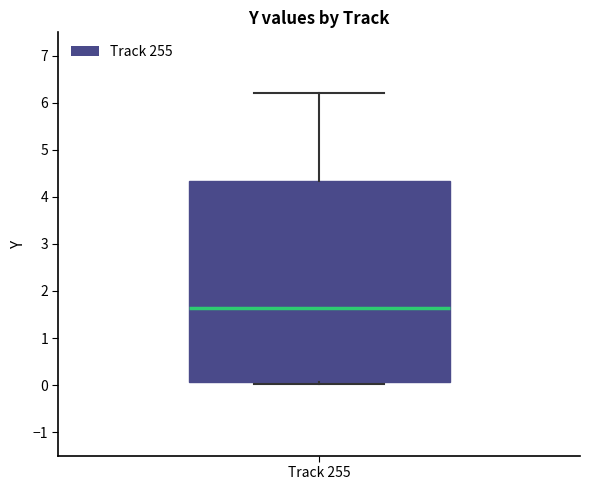

Transcribe this box plot: give where the median line is, the range the box spans, and where the two whiskers end, as read against the y-axis. The values are not printed on the chart, so give them approximately, as read against the axis.

median 1.6, box 0.1 to 4.3, whiskers 0.0 to 6.2